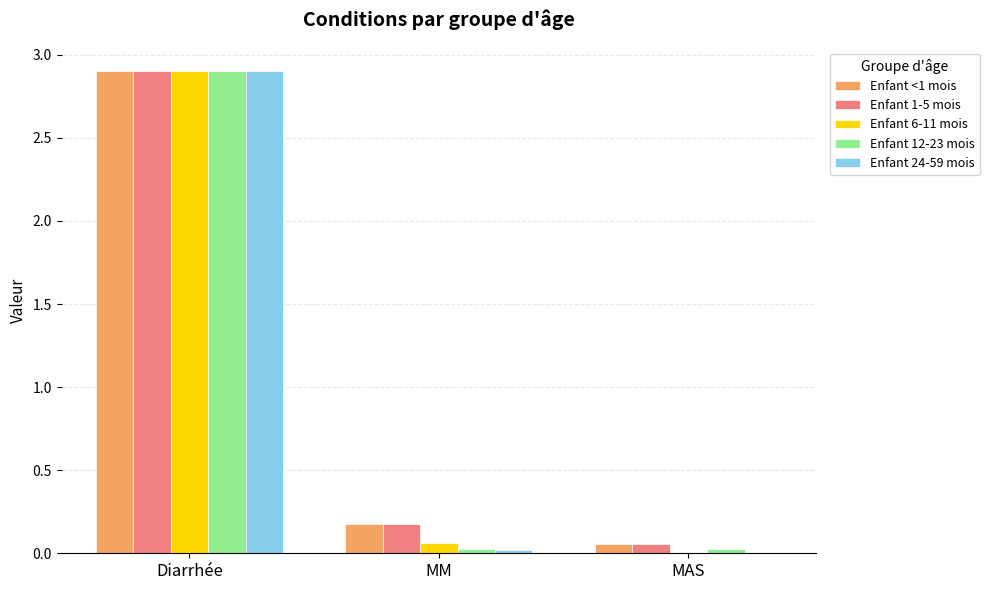

True or false: Enfant 6-11 mois has a value of -1.8 at MAS.

False